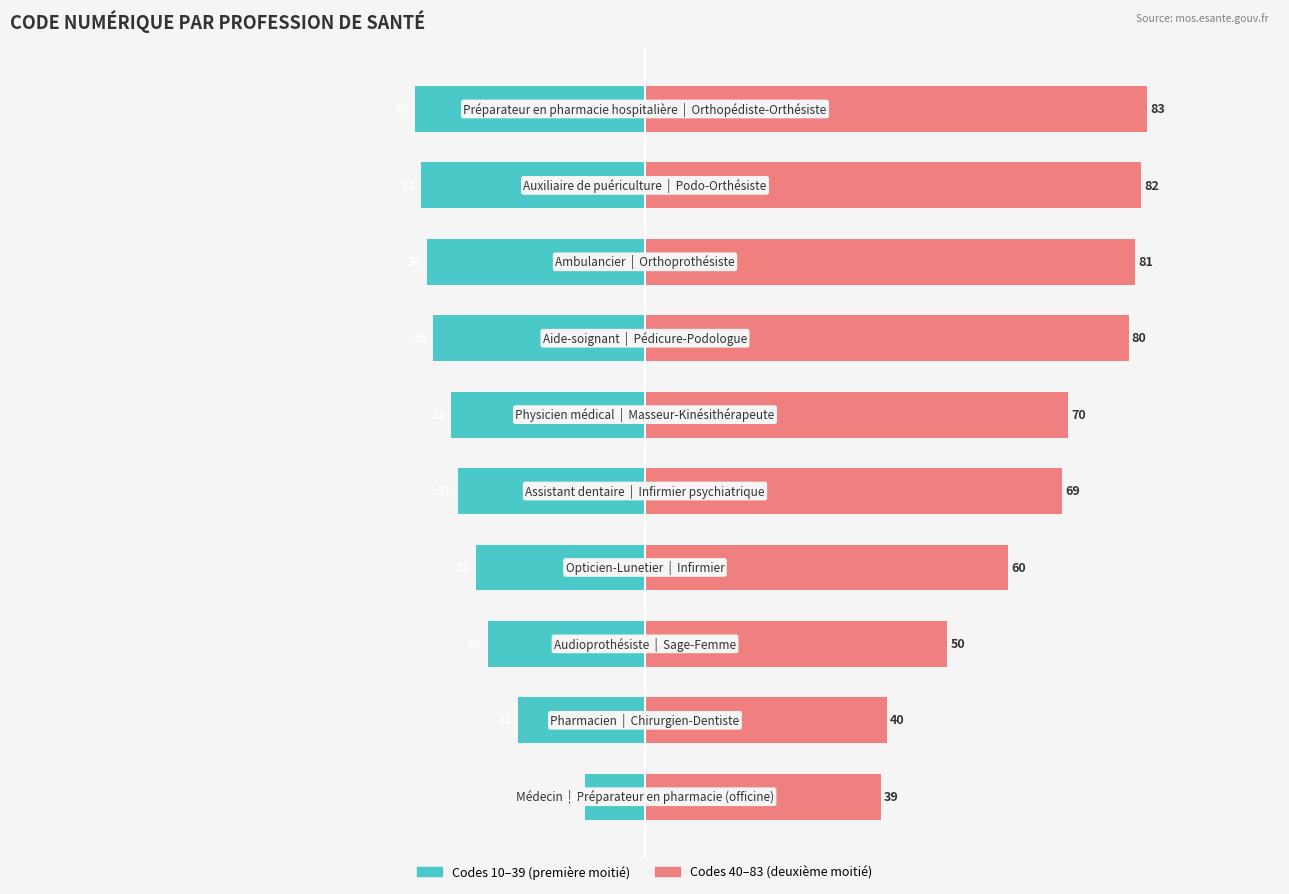

List the series in order of their peak value, highest first.

Codes 40–83 (deuxième moitié), Codes 10–39 (première moitié)